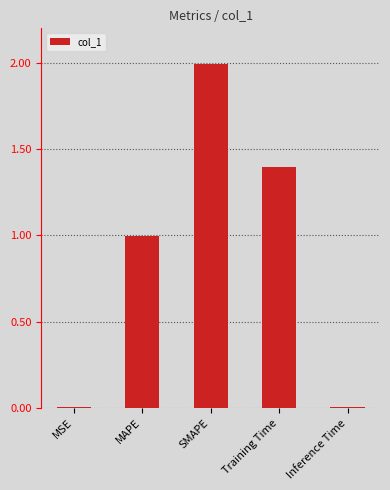

True or false: the data shows 1.4 at Training Time.

True